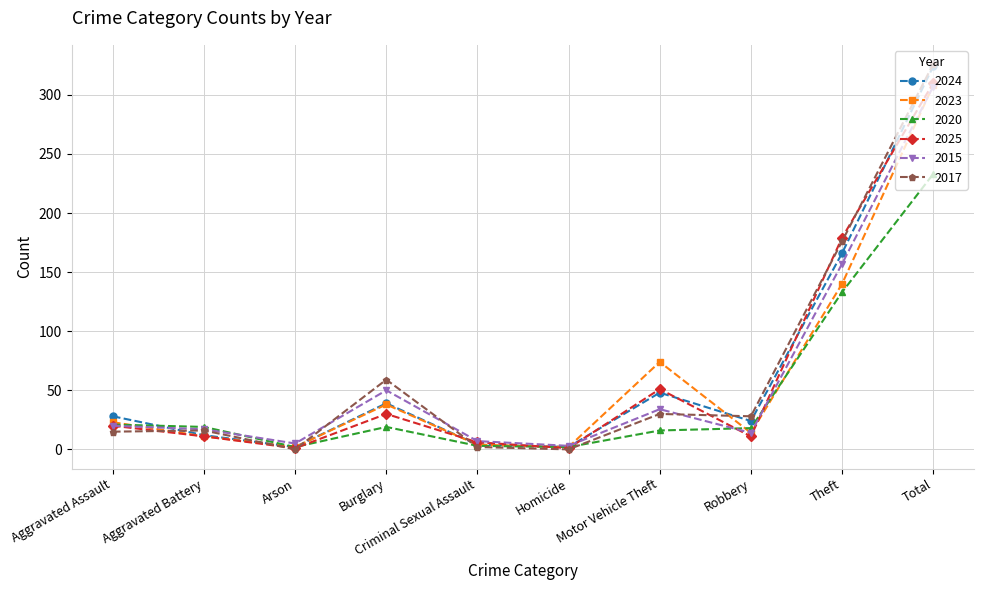

Where do 2015 and 2024 first cross each other?

Aggravated Assault and Aggravated Battery